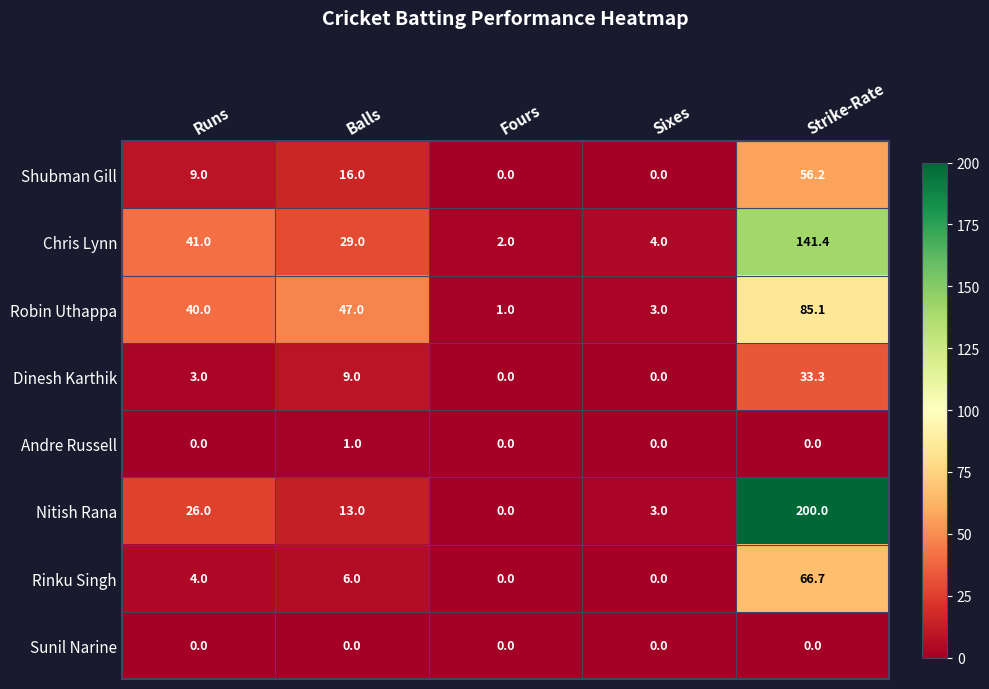

What is the total value across all series at Sixes?

10.0